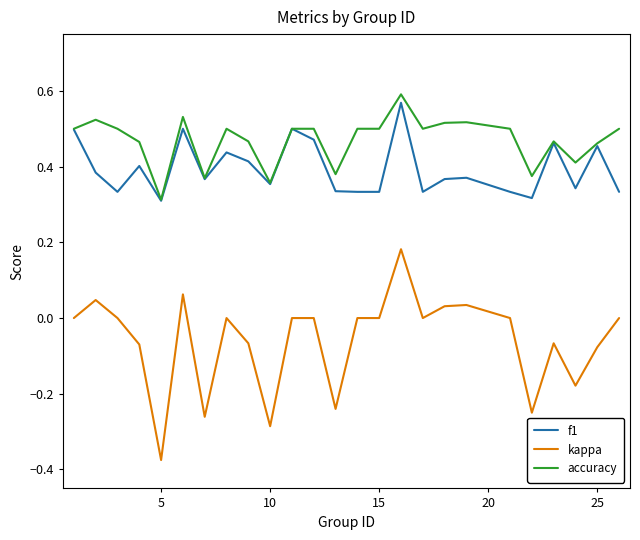

Which series has the largest range (max minus min)?

kappa